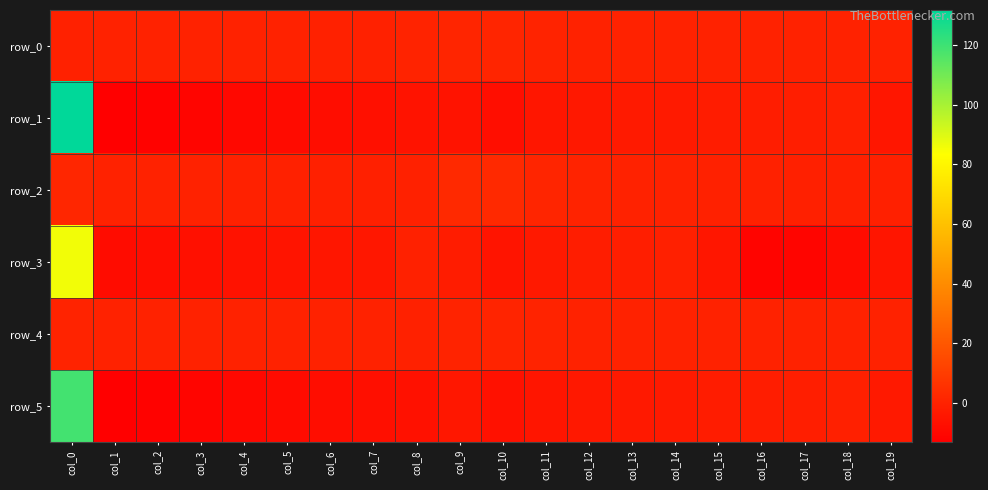

What is the average value of the row_0 series?

0.1